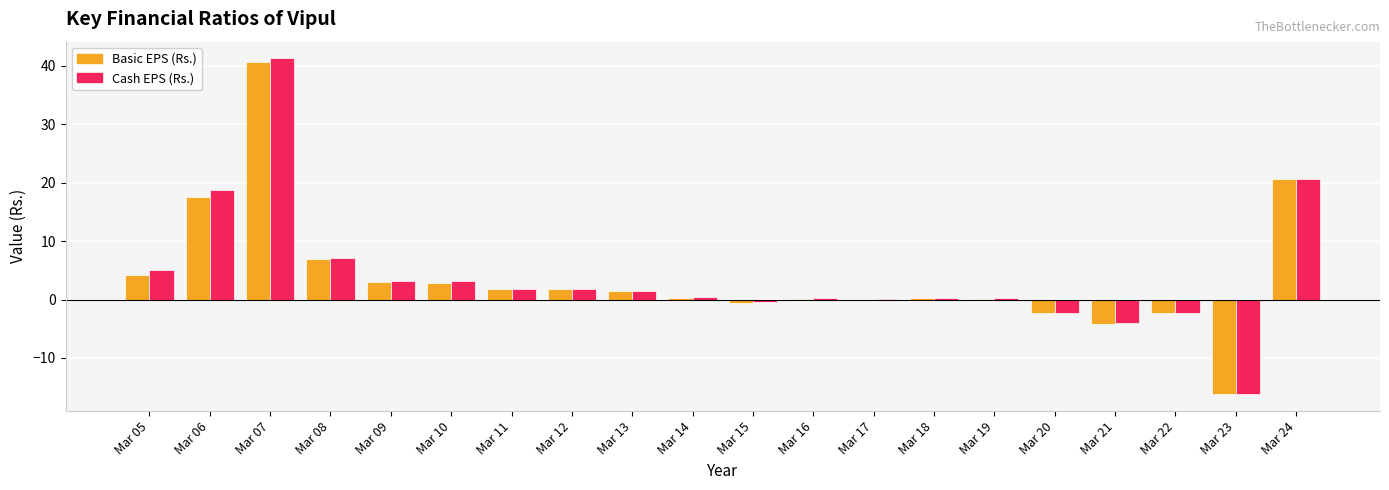

What is the total value across all series at Mar 08?

14.2